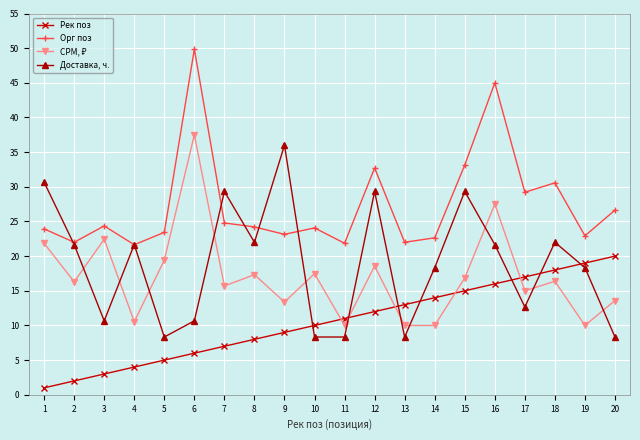

Where does the Доставка, ч. series first go above 21?

1